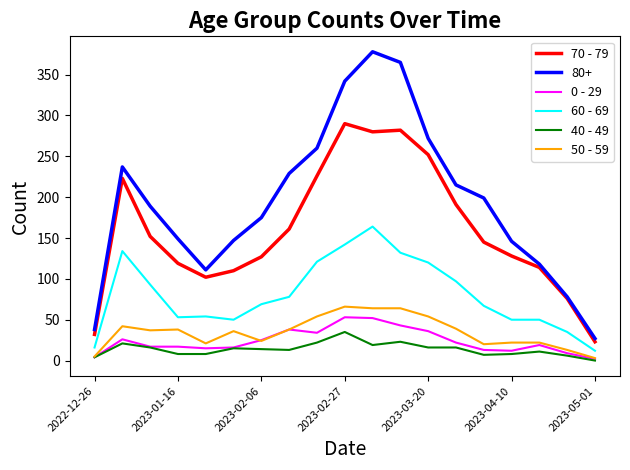

Which series has the largest range (max minus min)?

80+